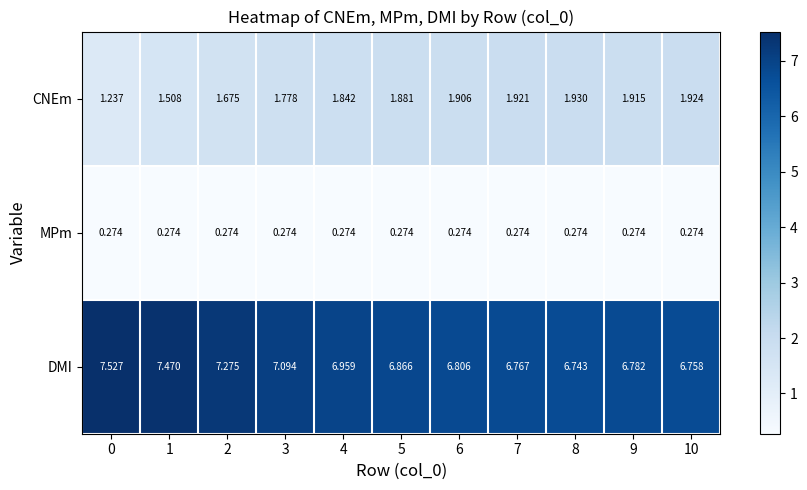

Which series has the largest total across all categories?

DMI